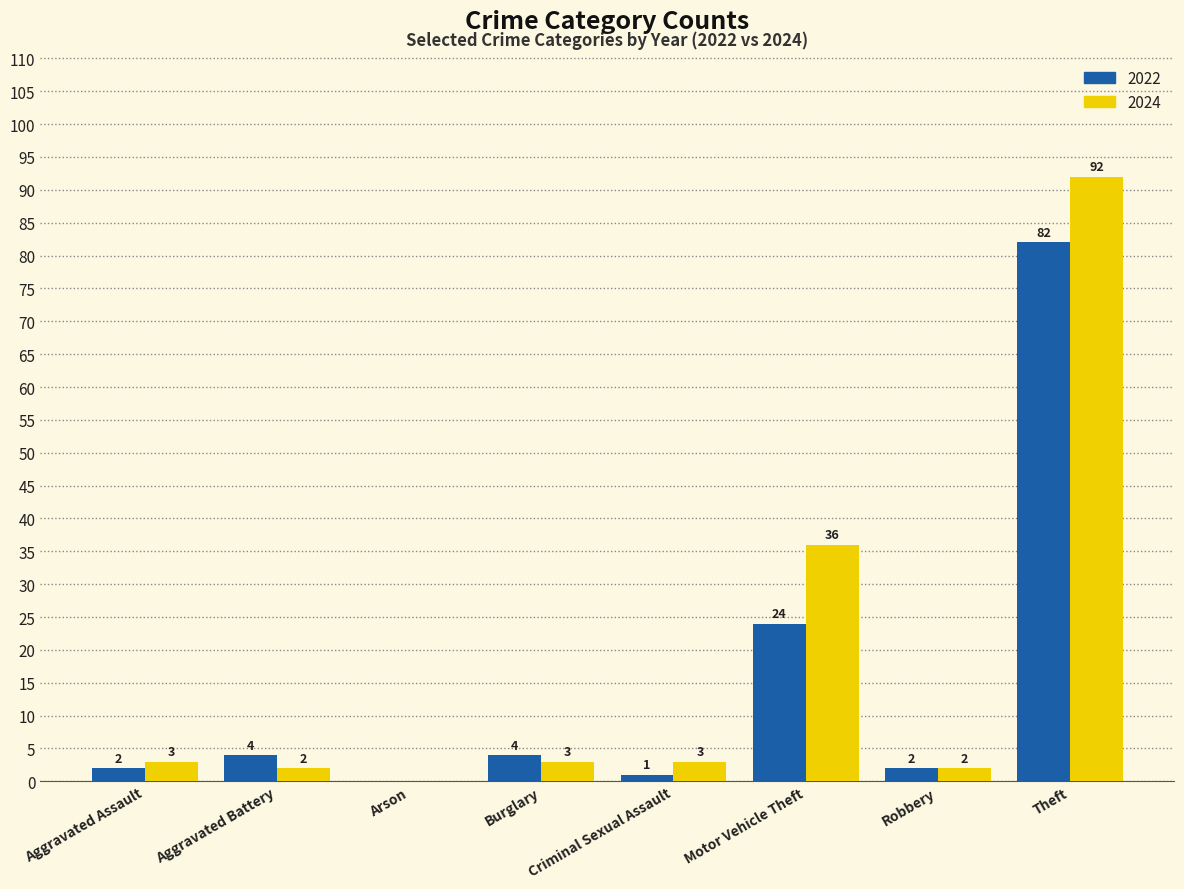

What is the total value across all series at Motor Vehicle Theft?

60